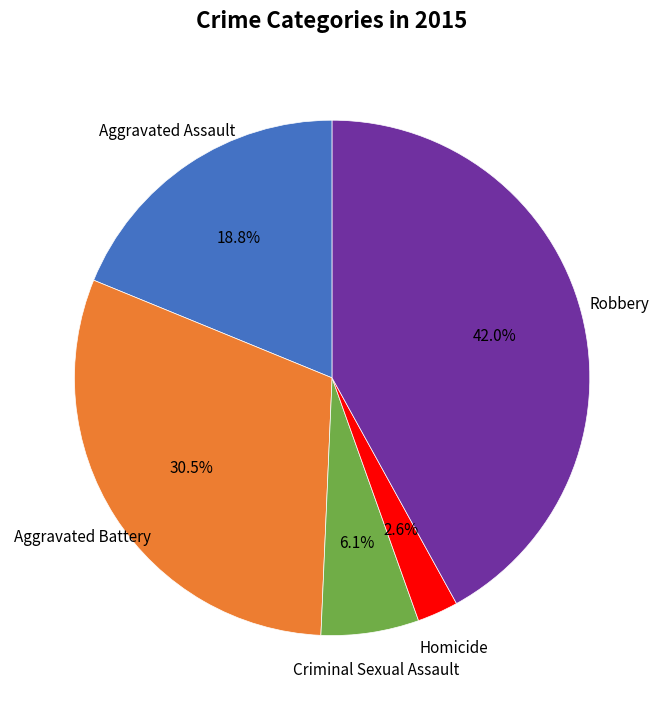

Is there any slice that represents more than half of the pie?

No